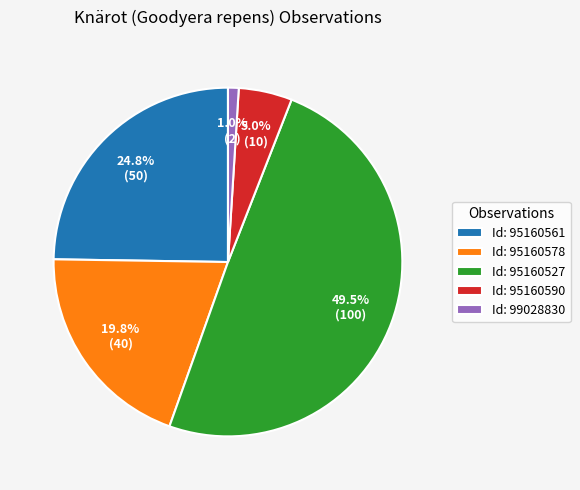

Which category has the smallest portion of the pie?

Id: 99028830